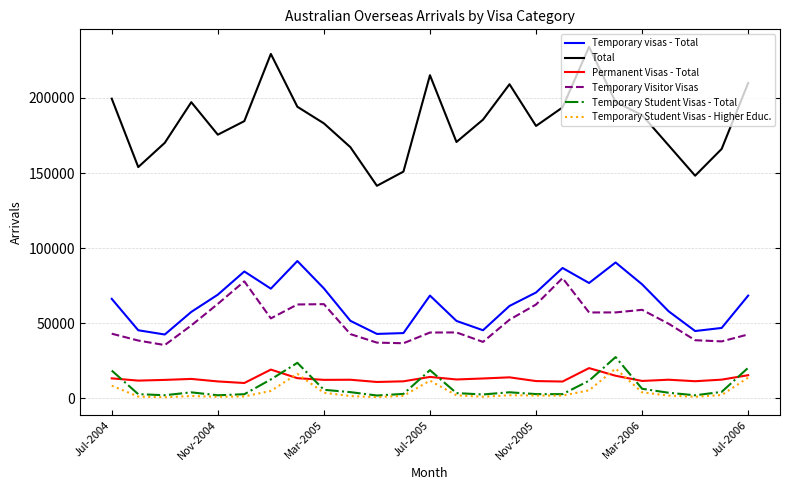

True or false: Temporary Visitor Visas and Total cross at least once.

False